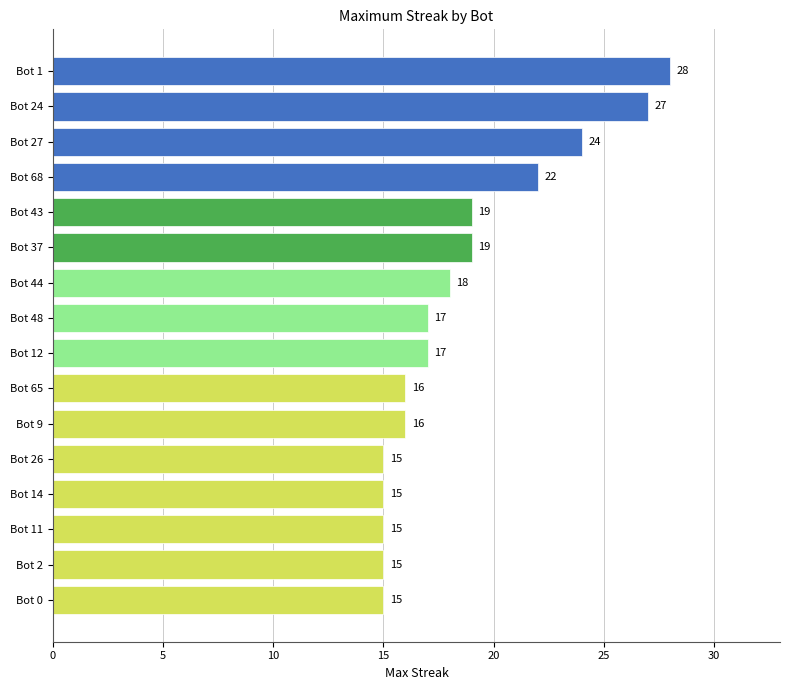

Read the value at Bot 11, to the nearest 5.

15